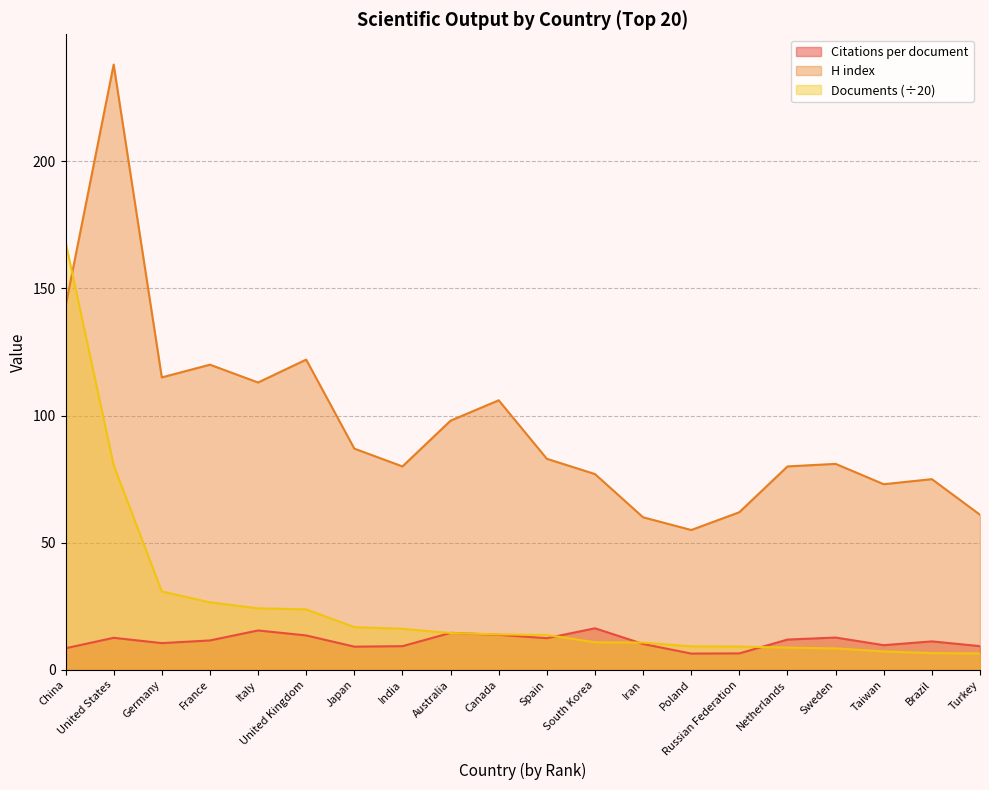

What is the value of the H index point at the 2nd from the left?

238.0